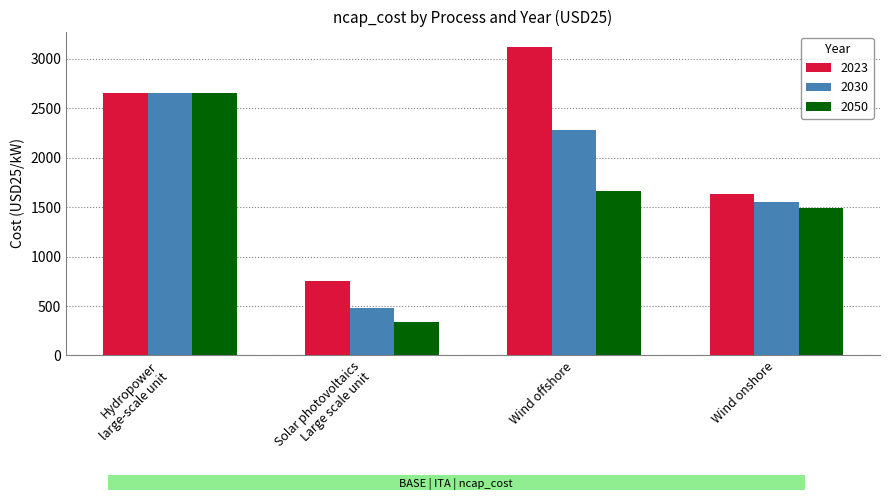

Is it true that 2023 equals 1171 at Wind offshore?

False